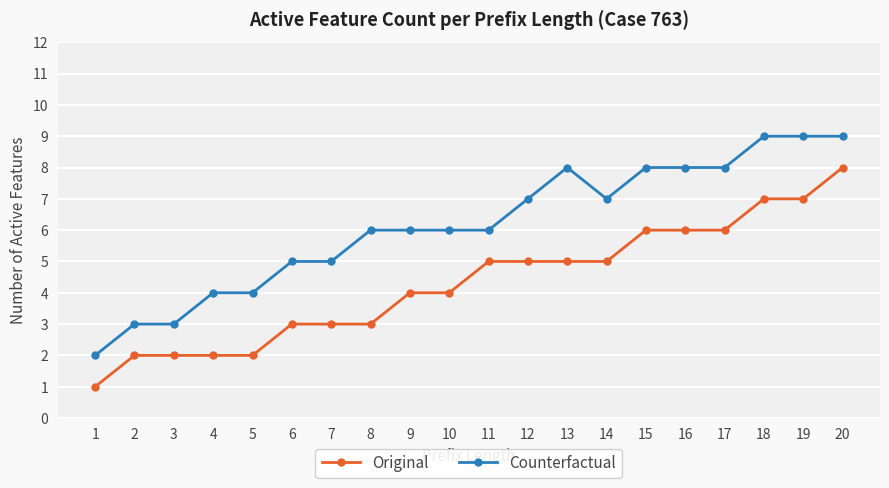

Is it true that Original equals 5 at 11?

True